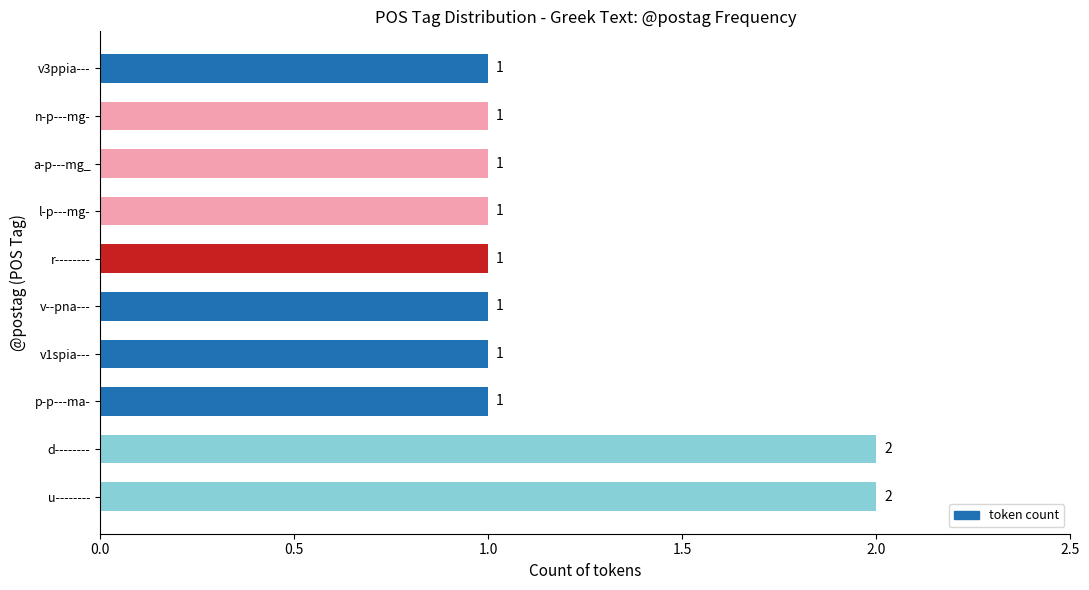

How many values are between 1 and 2?

10